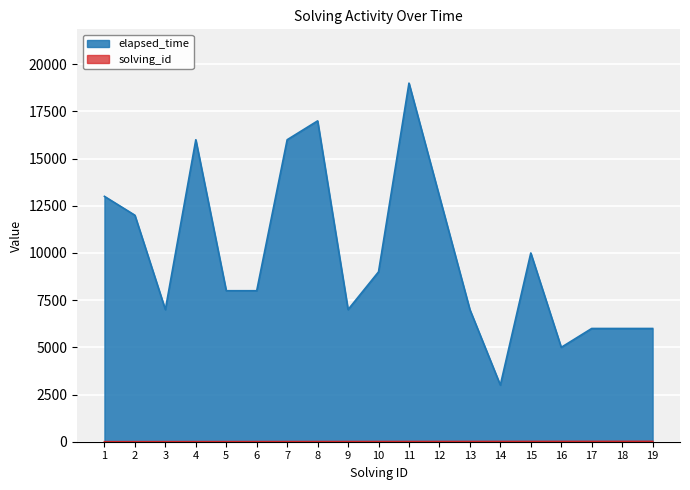

True or false: elapsed_time and solving_id intersect in this chart.

False